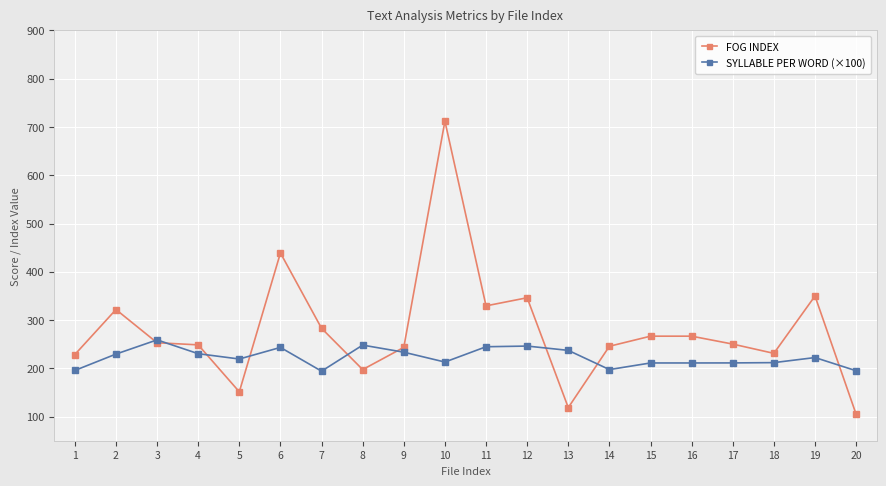

What is the highest value of the SYLLABLE PER WORD (×100) series?

258.9